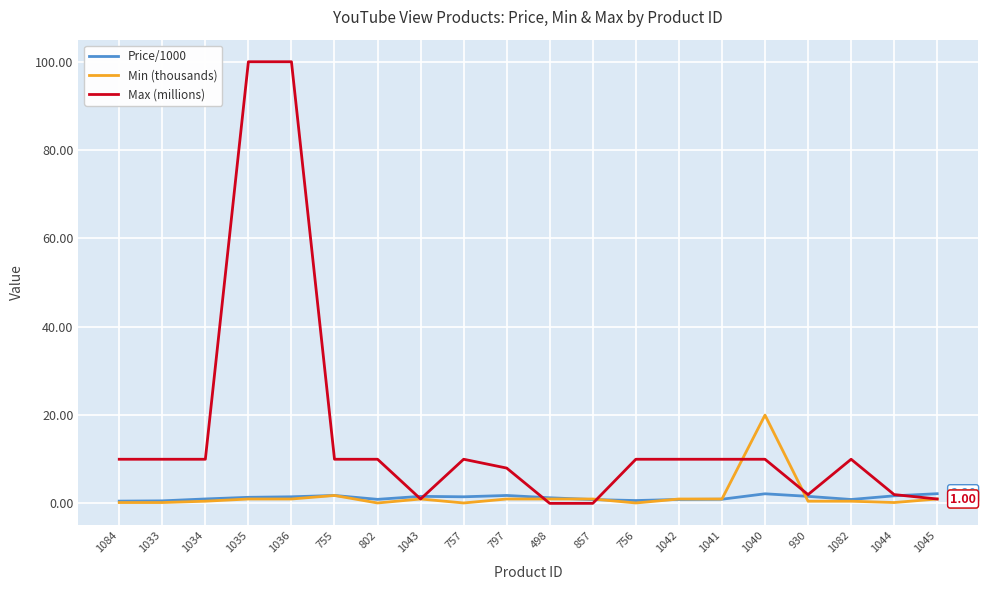

List the series in order of their peak value, highest first.

Max (millions), Min (thousands), Price/1000